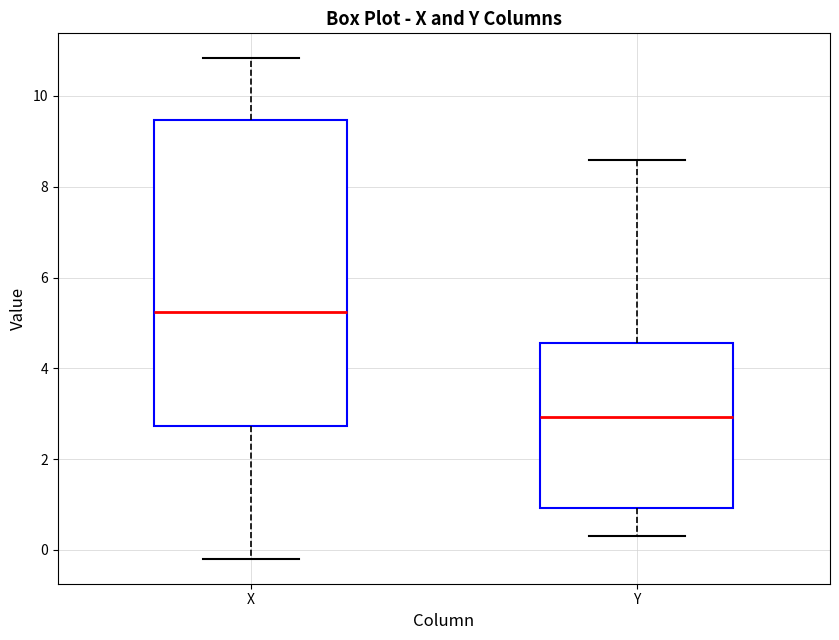

Where does the lower whisker of the box for X end on the y-axis? The values are not printed on the chart, so give them approximately, as read against the axis.

-0.2